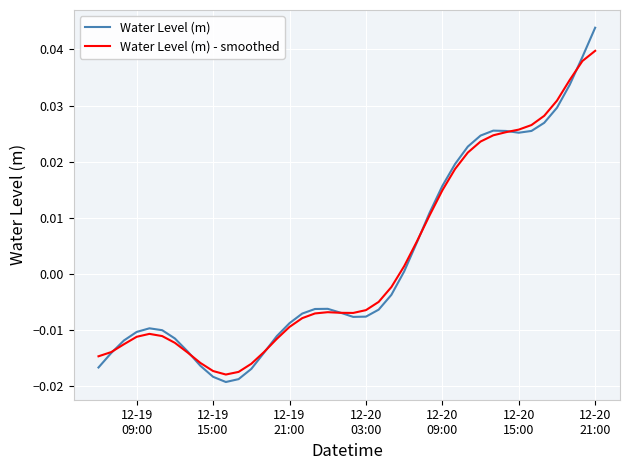

Which series has the widest spread of values?

Water Level (m)